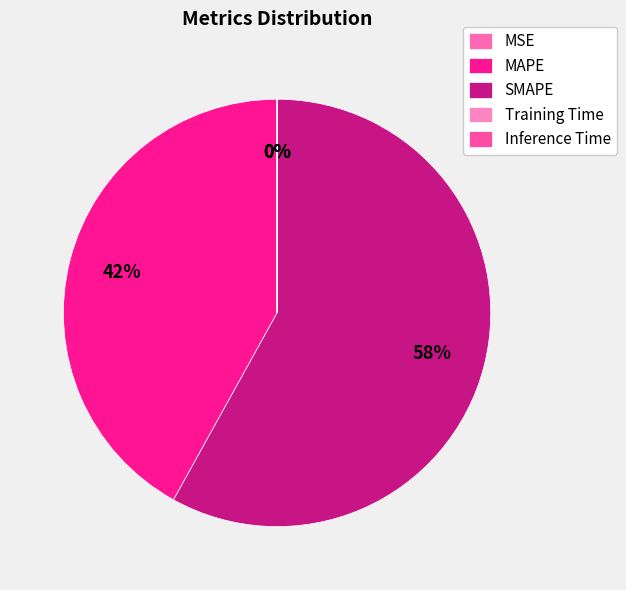

True or false: SMAPE accounts for 70% of the total.

False